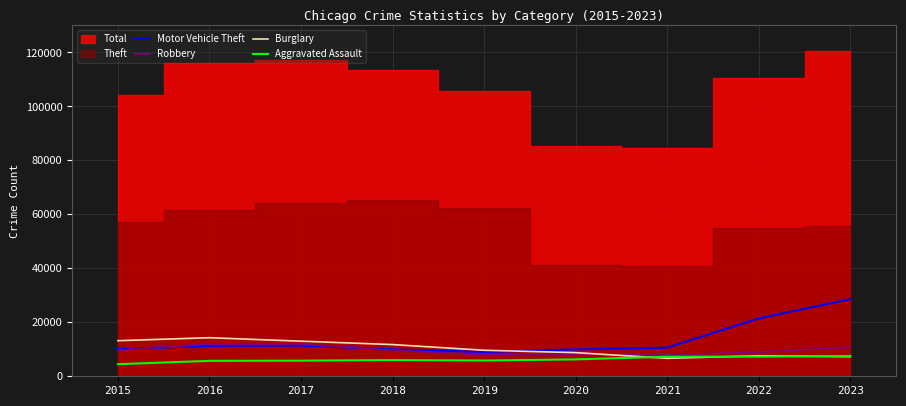

The value of Robbery at 2019 is 7995. True or false?

True